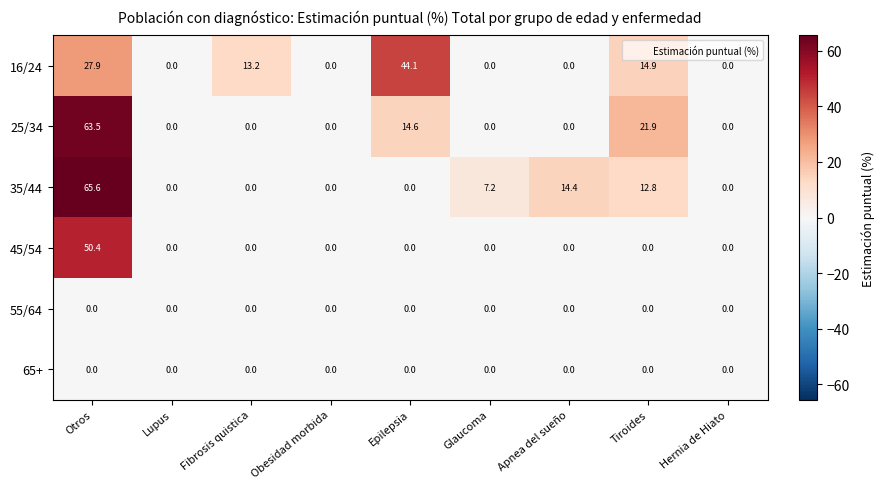

At how many categories does at least one series exceed 52?

1